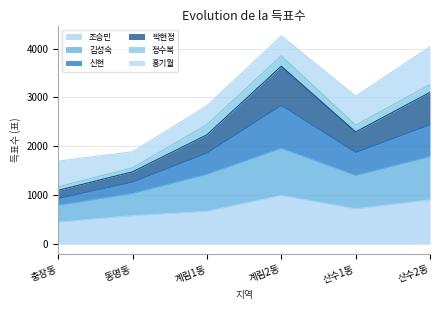

What is the maximum value for 조승민?

992